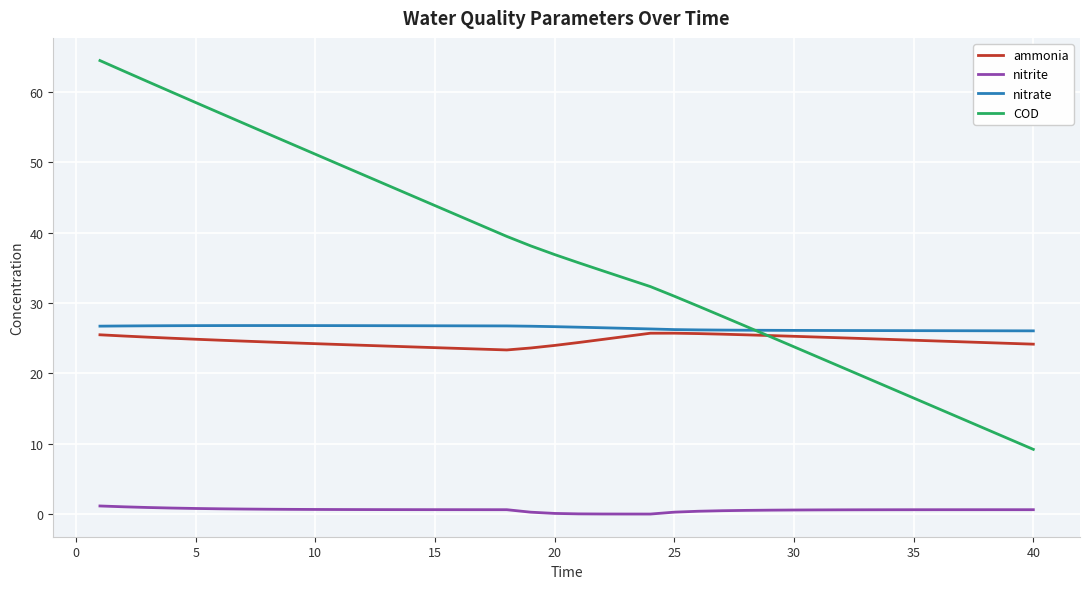

What is the maximum value shown in the chart?

64.4